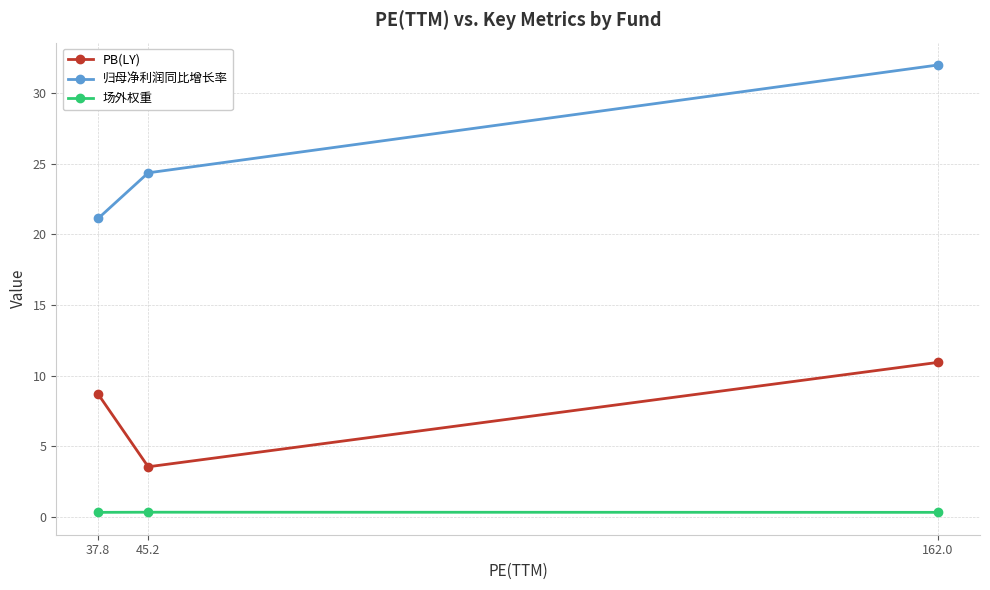

At which label does 归母净利润同比增长率 reach its minimum?

37.8